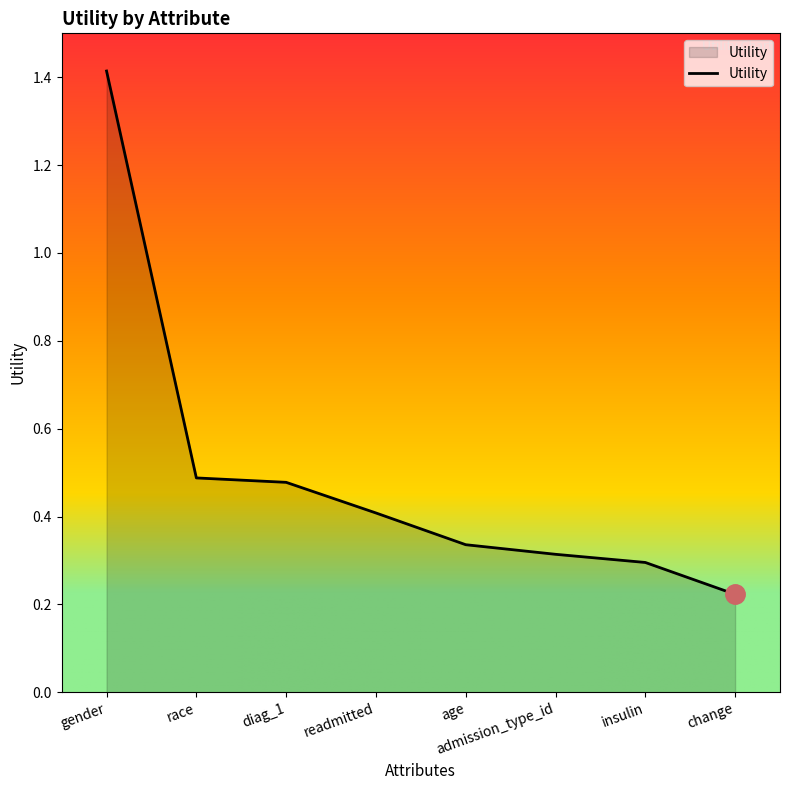

What is the change in value from gender to diag_1?

-0.9